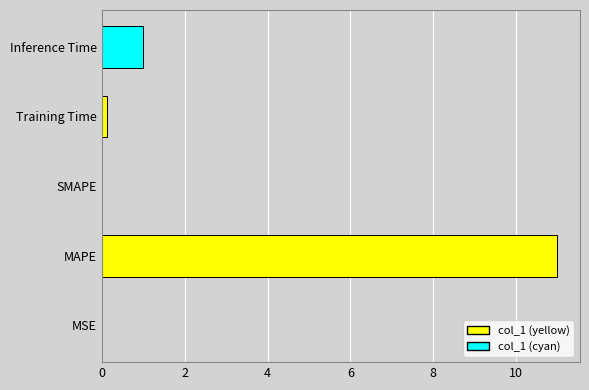

Read the value at MAPE.

11.0